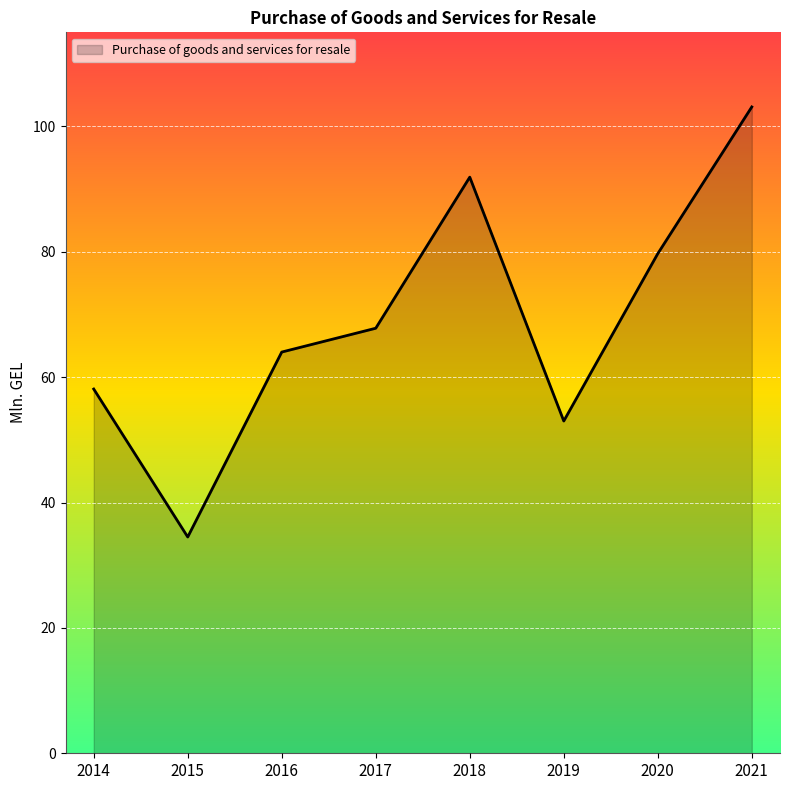

Reading right to left, extract all data points from this chart.

2021=103.1	2020=79.7	2019=53.0	2018=91.9	2017=67.8	2016=64.0	2015=34.5	2014=58.1